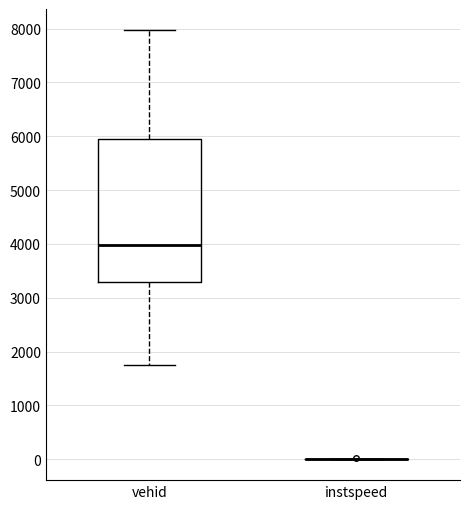

Comparing the boxes themselves (not the whiskers), which one is the tallest?

vehid